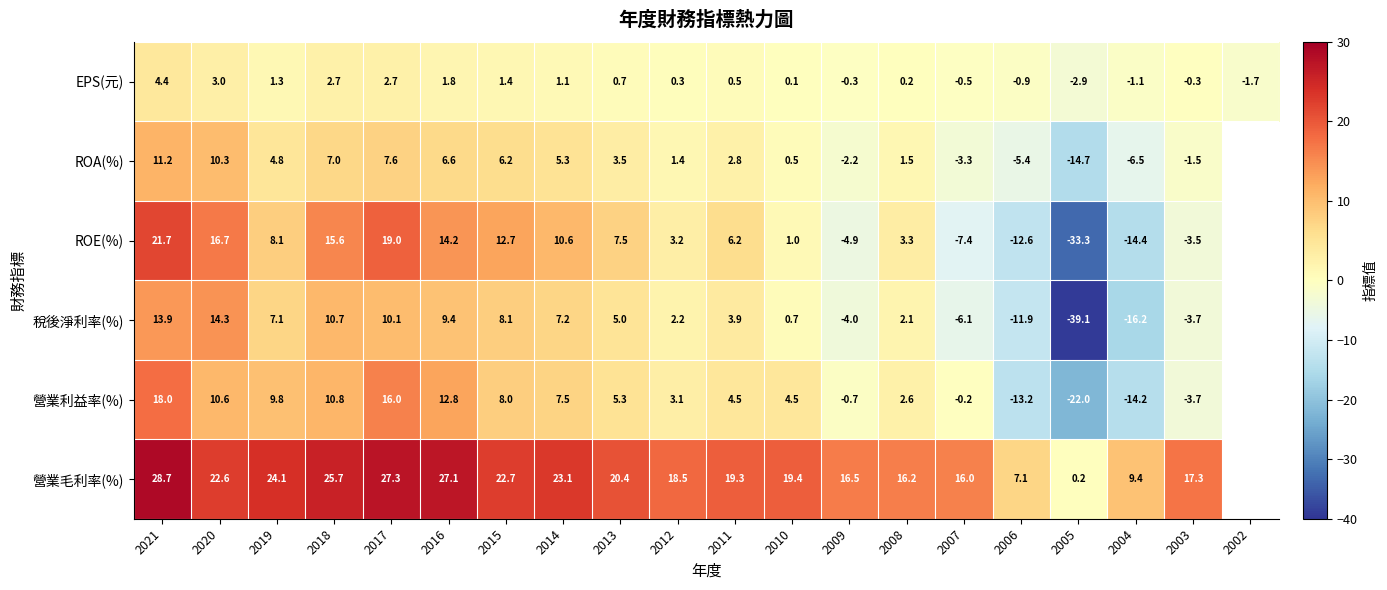

At how many categories does at least one series exceed -23?

20